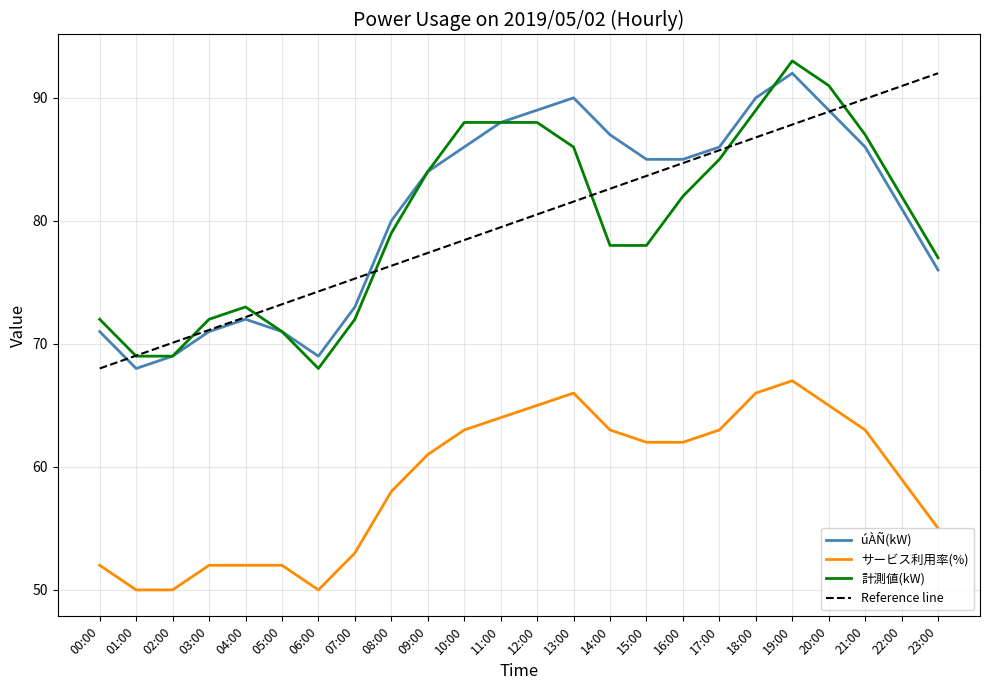

The value of サービス利用率(%) at 22:00 is 21. True or false?

False